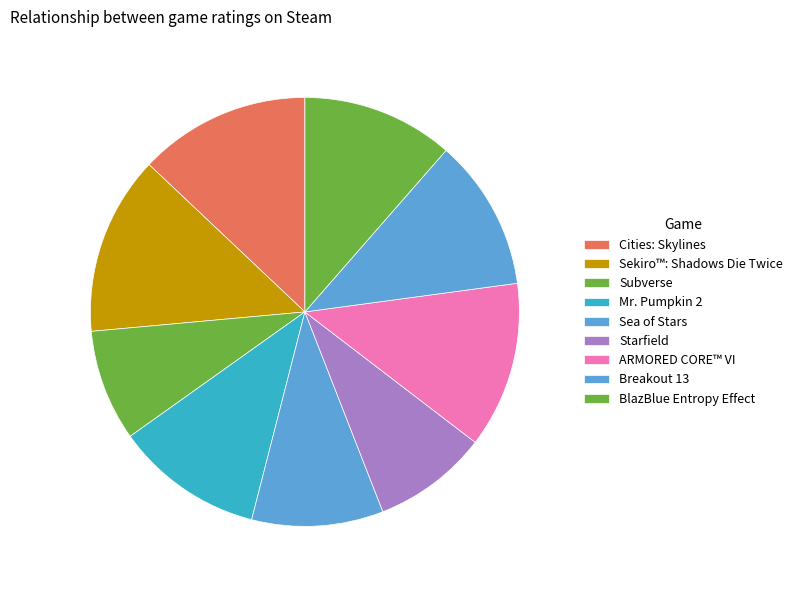

Count the number of slices in the pie.

9